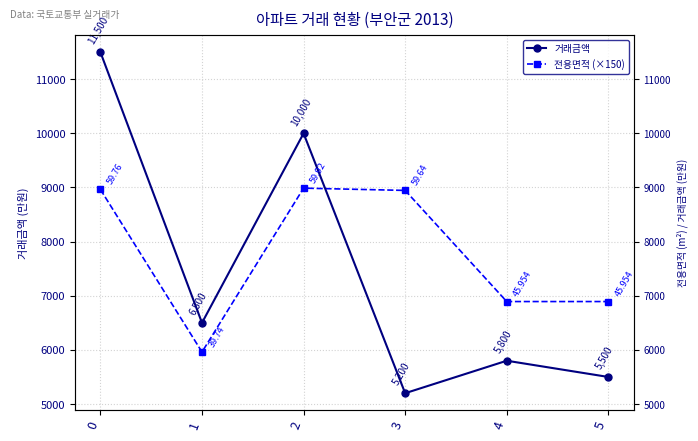

Reading left to right, transcribe all the data shown in this chart.

거래금액: 11500.0	6500.0	10000.0	5200.0	5800.0	5500.0
전용면적 (×150): 8964.0	5961.0	8988.0	8946.0	6893.1	6893.1